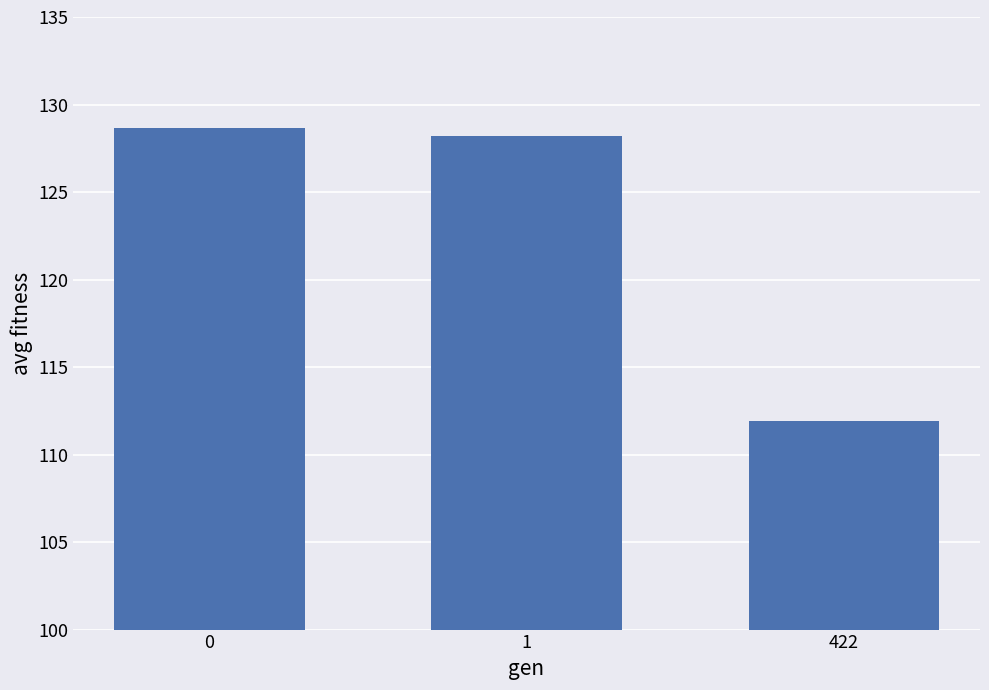

What is the value of the 3rd bar from the left?

111.9